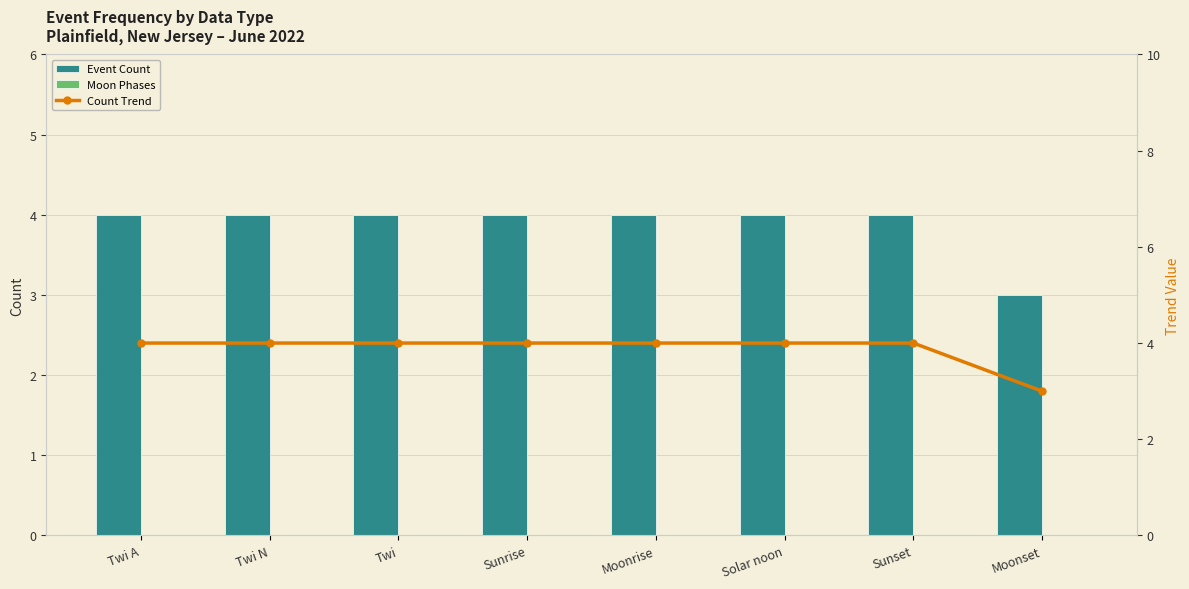

Which series has the largest total across all categories?

Event Count